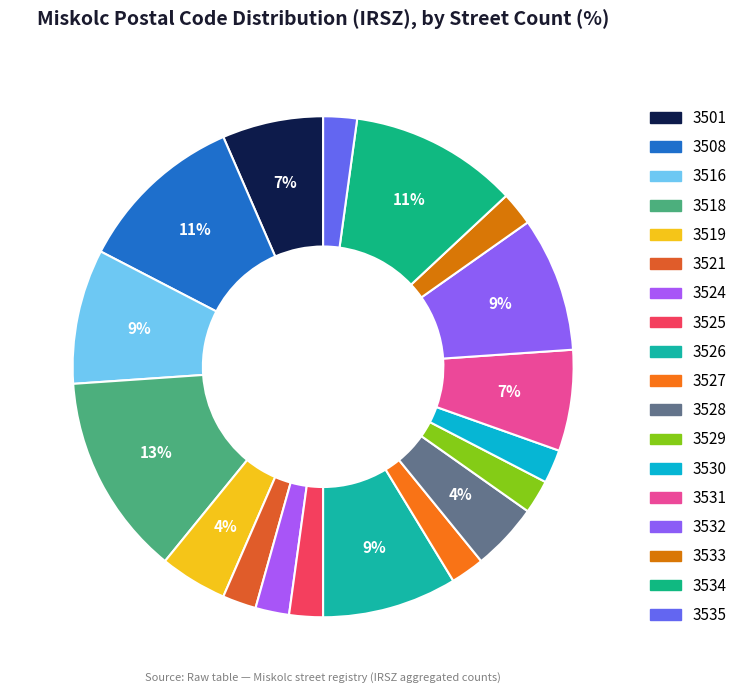

Is the sum of 3527 and 3508 greater than half?

No